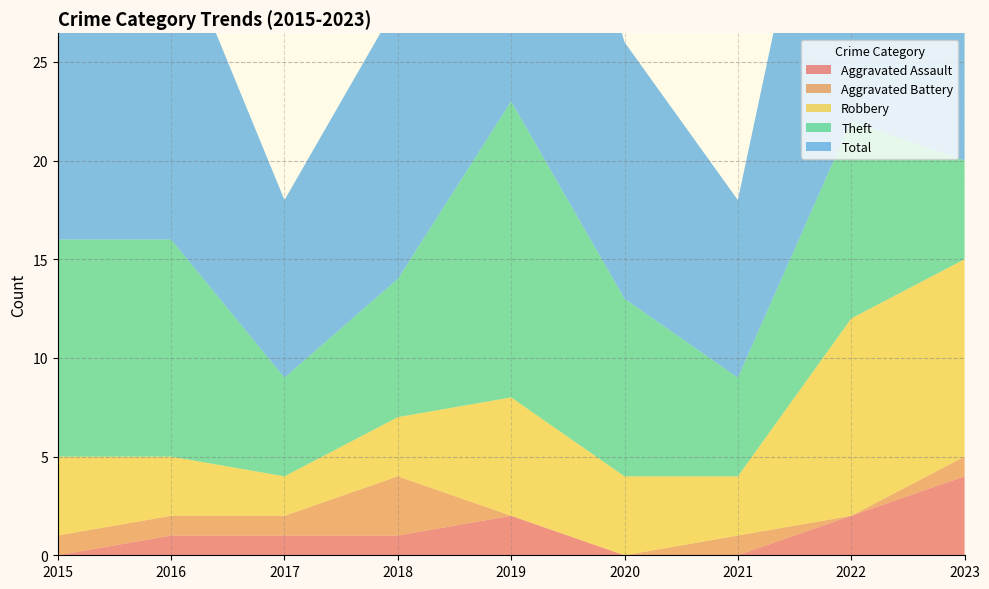

Reading left to right, what are all the values shown in this chart?

Aggravated Assault: 2015=0	2016=1	2017=1	2018=1	2019=2	2020=0	2021=0	2022=2	2023=4
Aggravated Battery: 2015=1	2016=1	2017=1	2018=3	2019=0	2020=0	2021=1	2022=0	2023=1
Robbery: 2015=4	2016=3	2017=2	2018=3	2019=6	2020=4	2021=3	2022=10	2023=10
Theft: 2015=11	2016=11	2017=5	2018=7	2019=15	2020=9	2021=5	2022=10	2023=5
Total: 2015=16	2016=16	2017=9	2018=14	2019=23	2020=13	2021=9	2022=23	2023=20